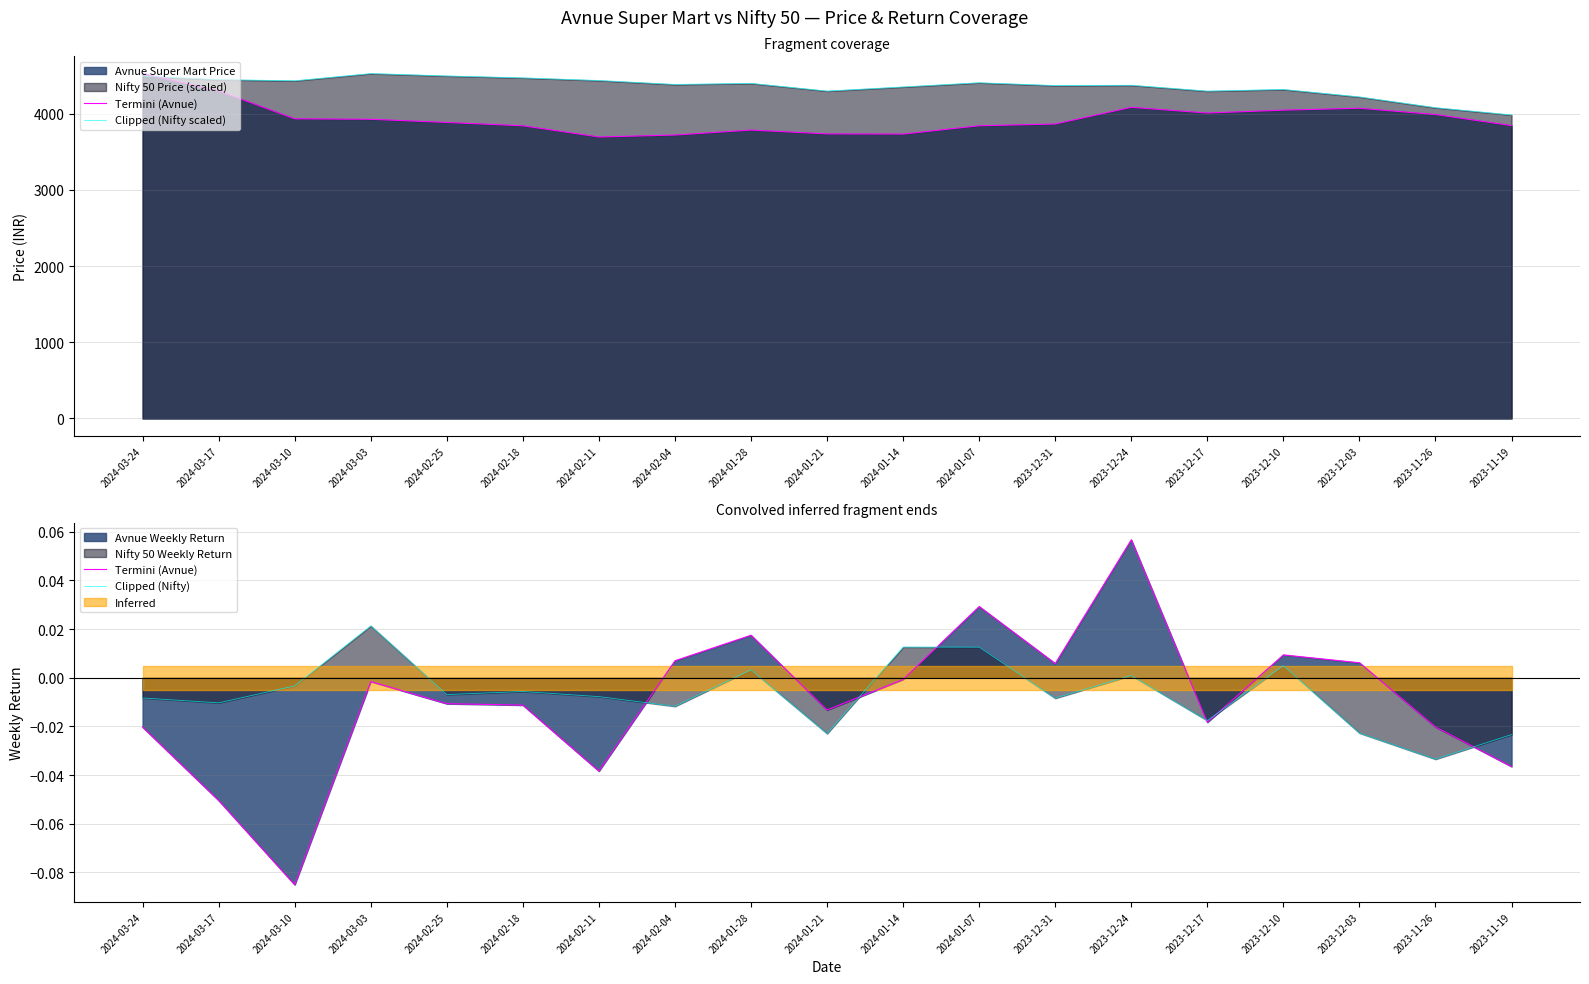

What is the sum of all Termini (Avnue) values?

-0.2